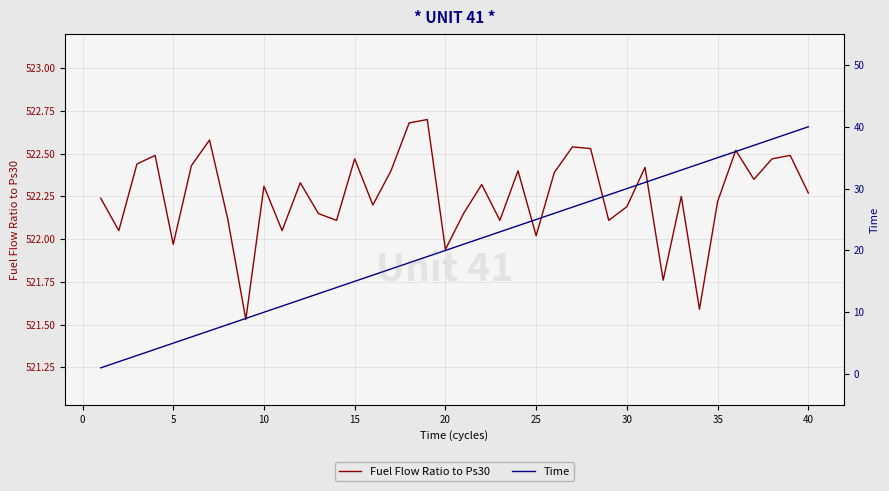

What is the highest value of the Fuel Flow Ratio to Ps30 series?

522.7